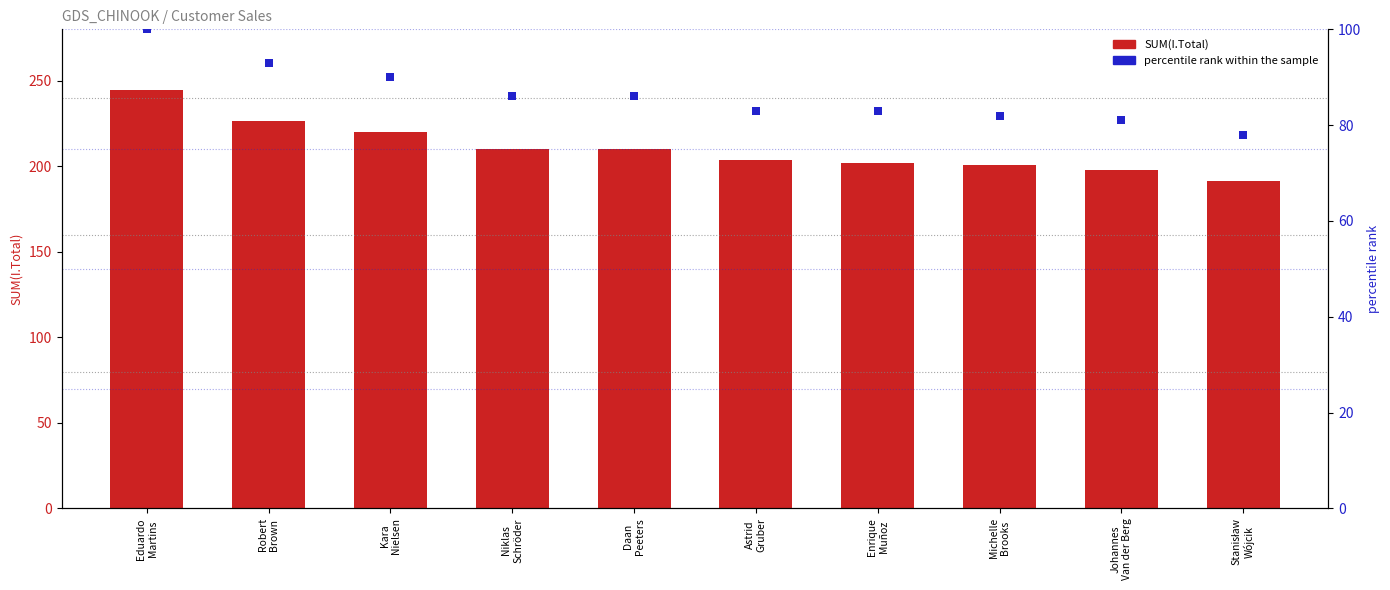

What is the total value across all series at Eduardo
Martins?

344.5